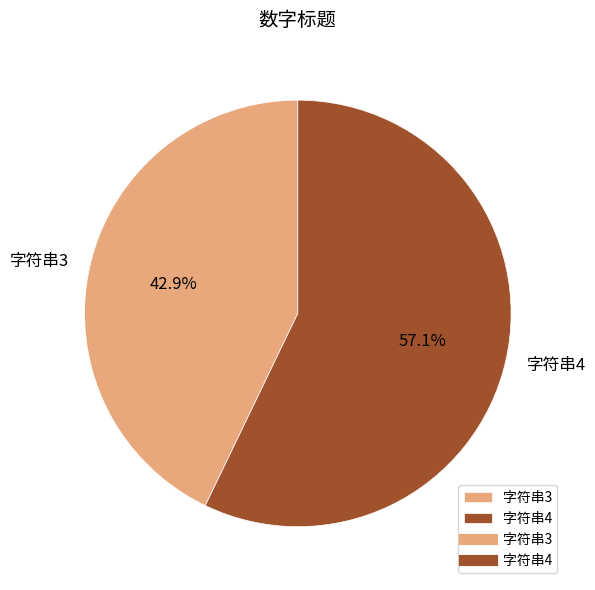

To the nearest percent, what is the average slice percentage?

50%